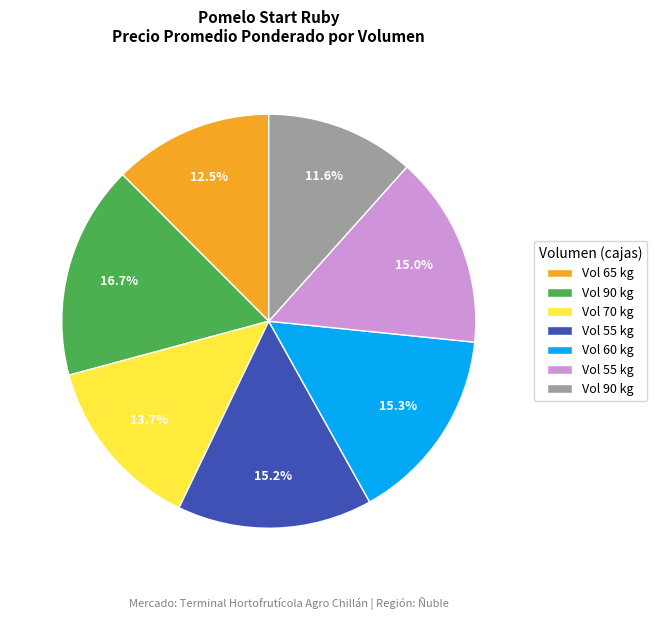

Does any single category account for the majority?

No